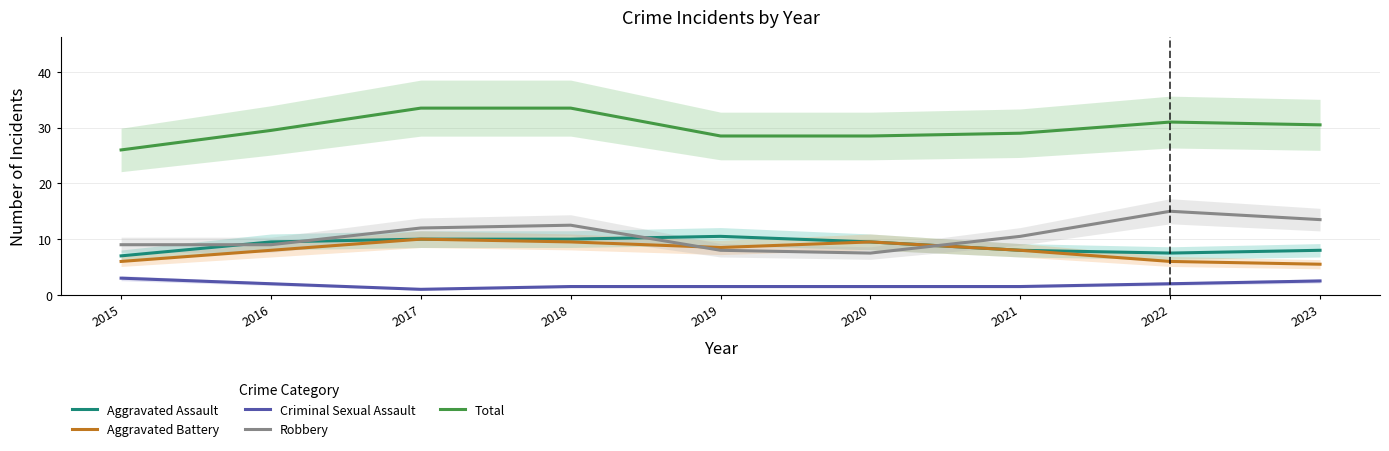

In Criminal Sexual Assault, how many points are lower than both neighbors (excluding endpoints)?

1